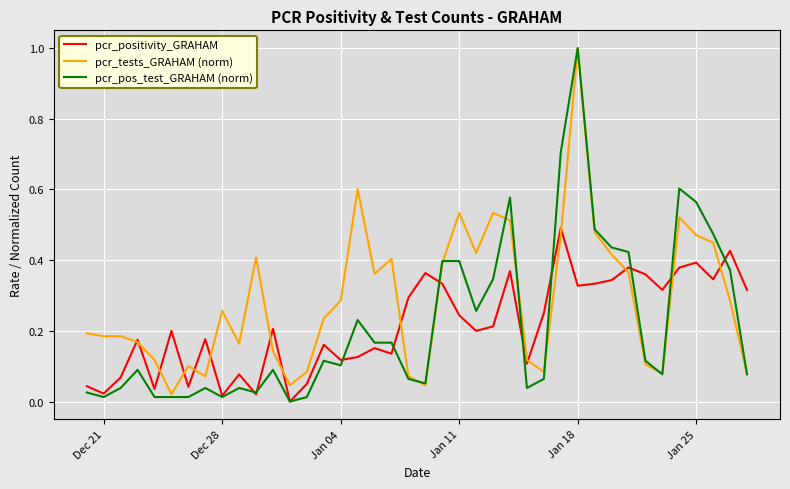

Which series has the largest range (max minus min)?

pcr_pos_test_GRAHAM (norm)